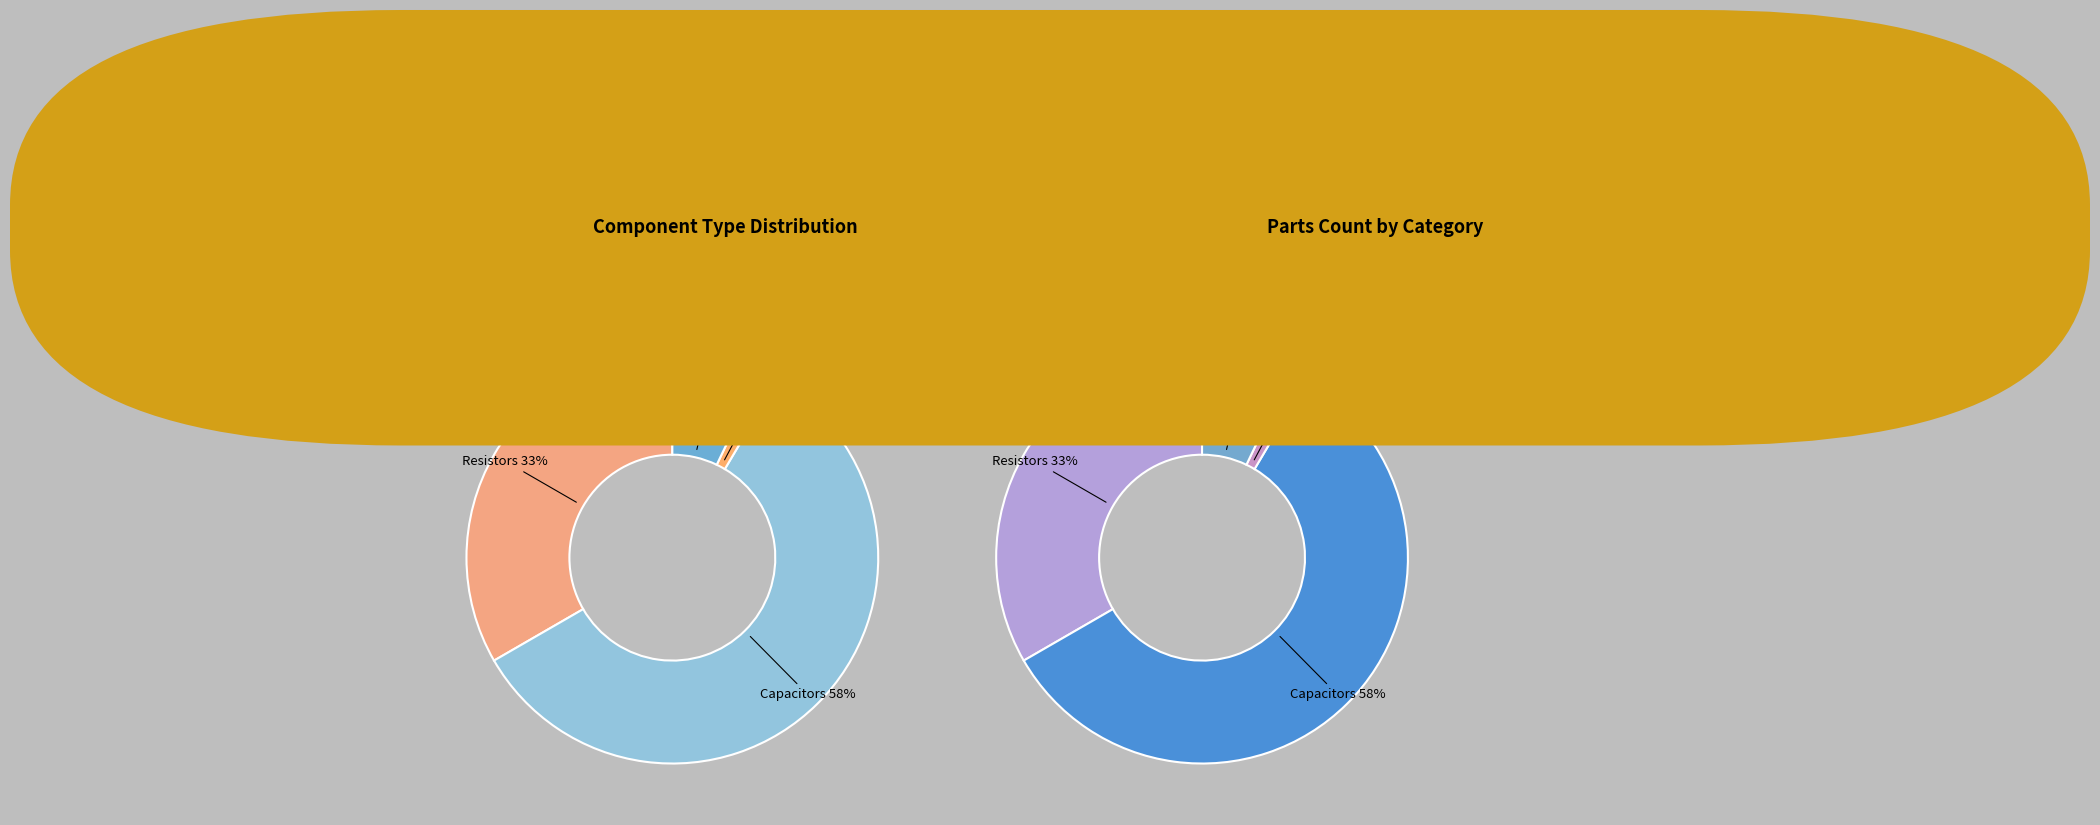

How many slices are in this pie chart?

4